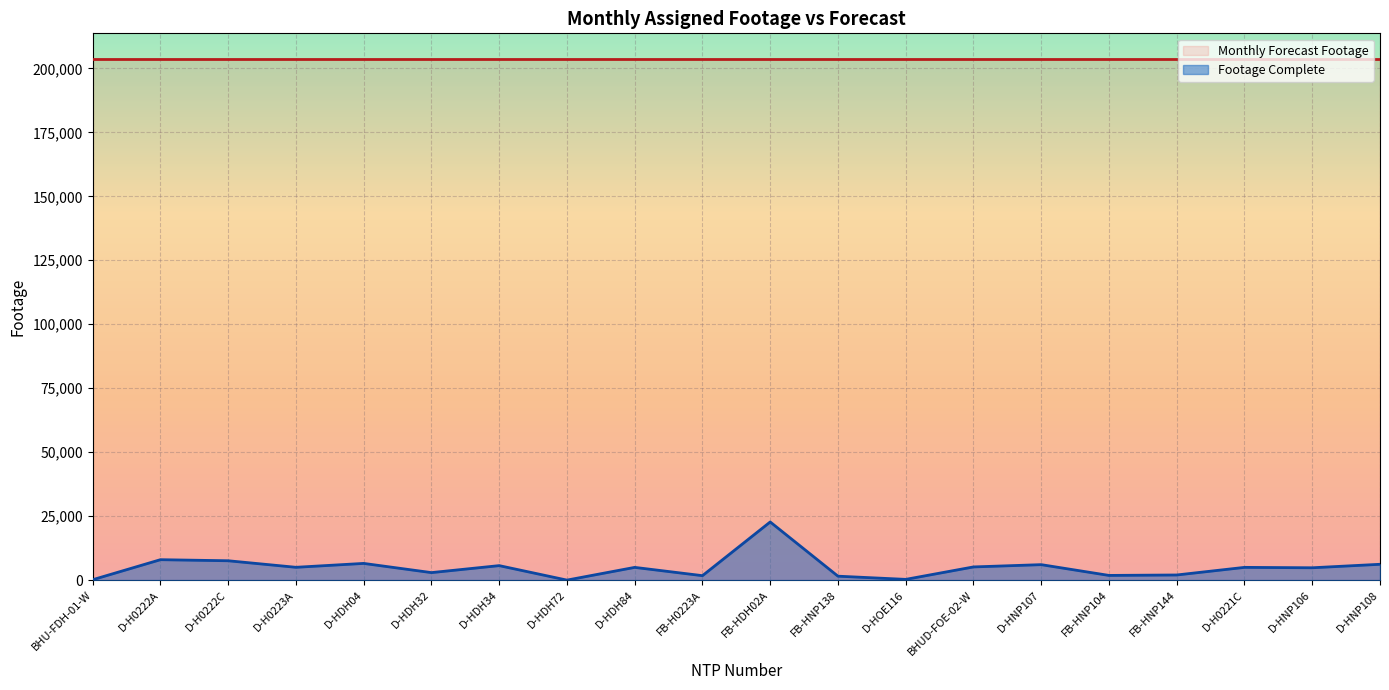

Rank the categories by value from highest to lowest.

FB-HDH02A, D-H0222A, D-H0222C, D-HDH04, D-HNP108, D-HNP107, D-HDH34, BHUD-FOE-02-W, D-H0223A, D-H0221C, D-HDH84, D-HNP106, D-HDH32, FB-HNP144, FB-HNP104, FB-H0223A, FB-HNP138, D-HOE116, BHU-FDH-01-W, D-HDH72